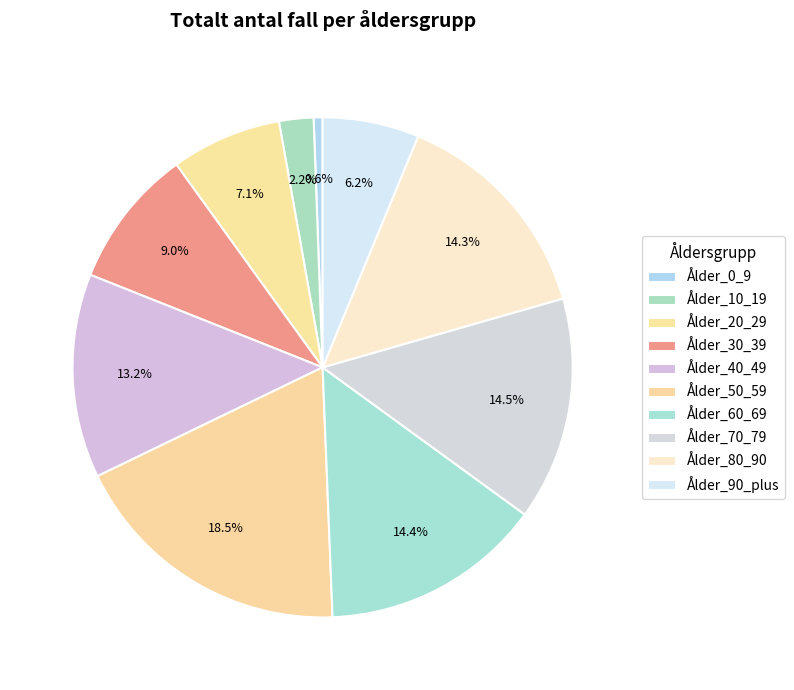

Which category has the smallest portion of the pie?

Ålder_0_9